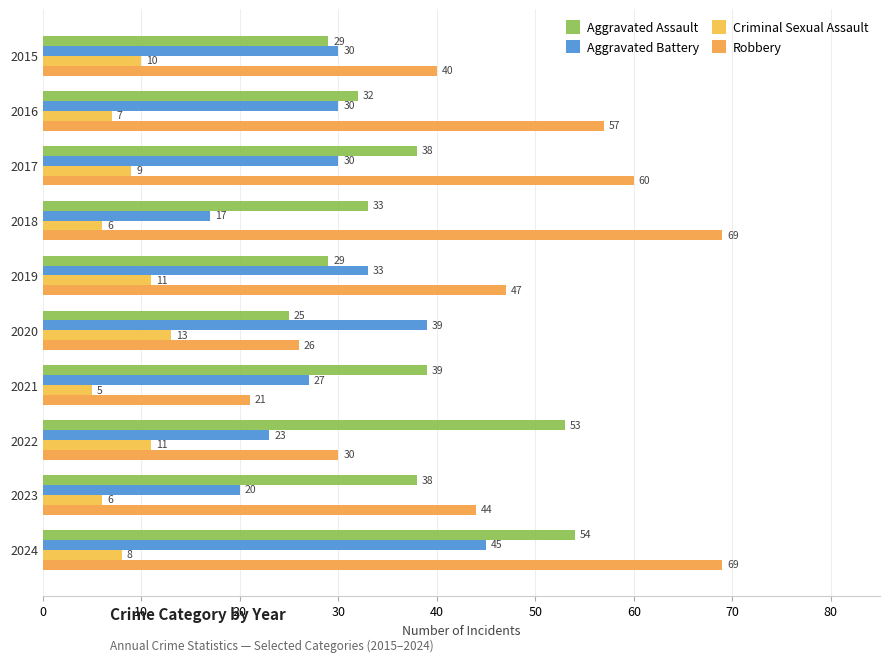

How many data points does each series have?

10